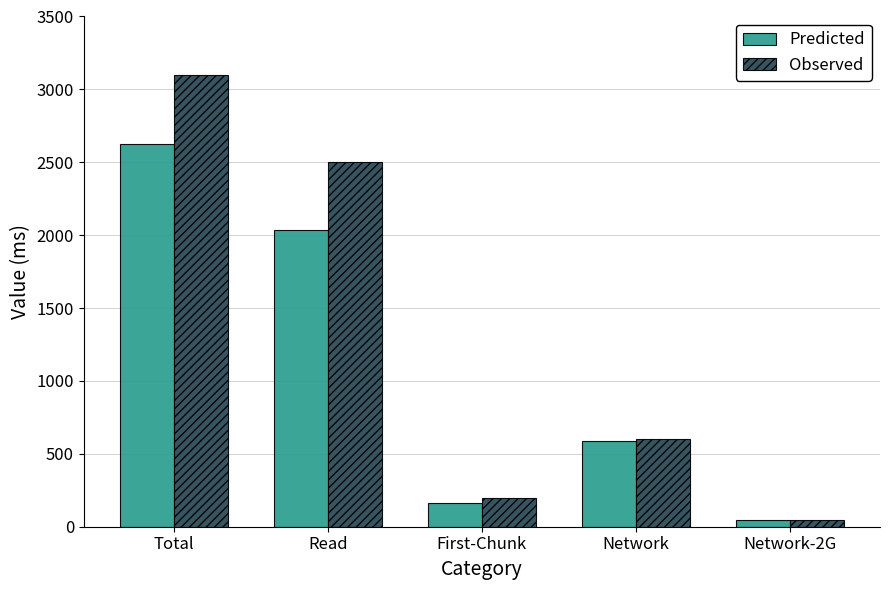

What is the difference between the Predicted values at Total and First-Chunk?

2461.2